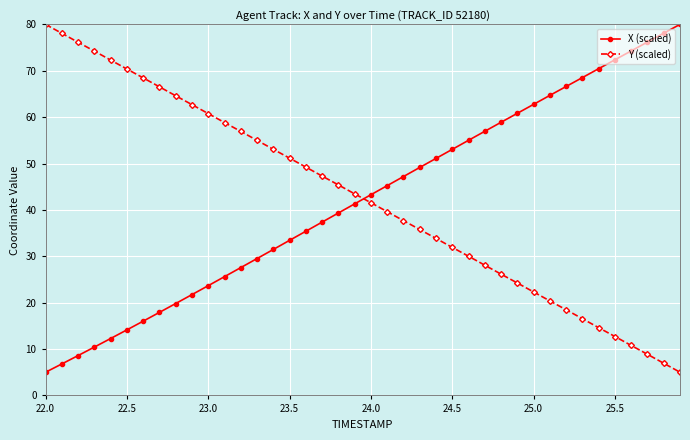

What is the smallest value displayed?

5.0